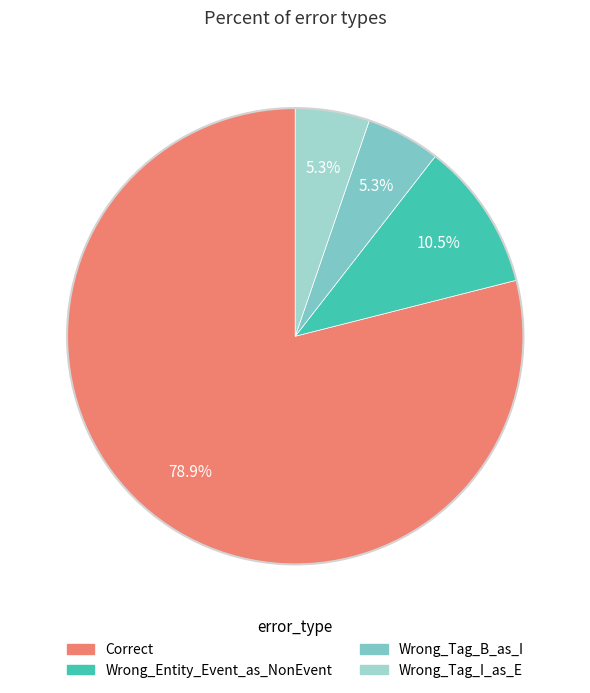

Count the number of slices in the pie.

4